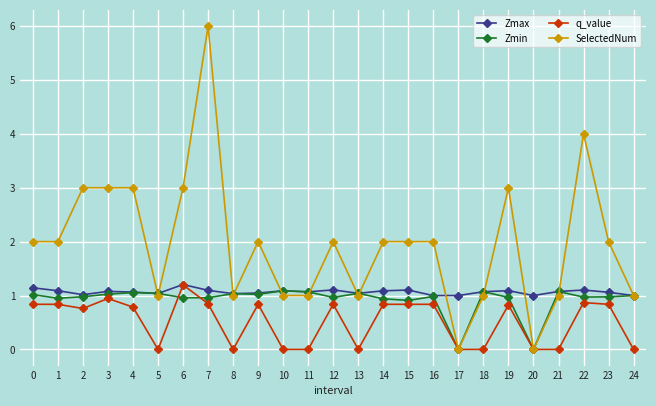

What is the sum of all Zmax values?

26.7